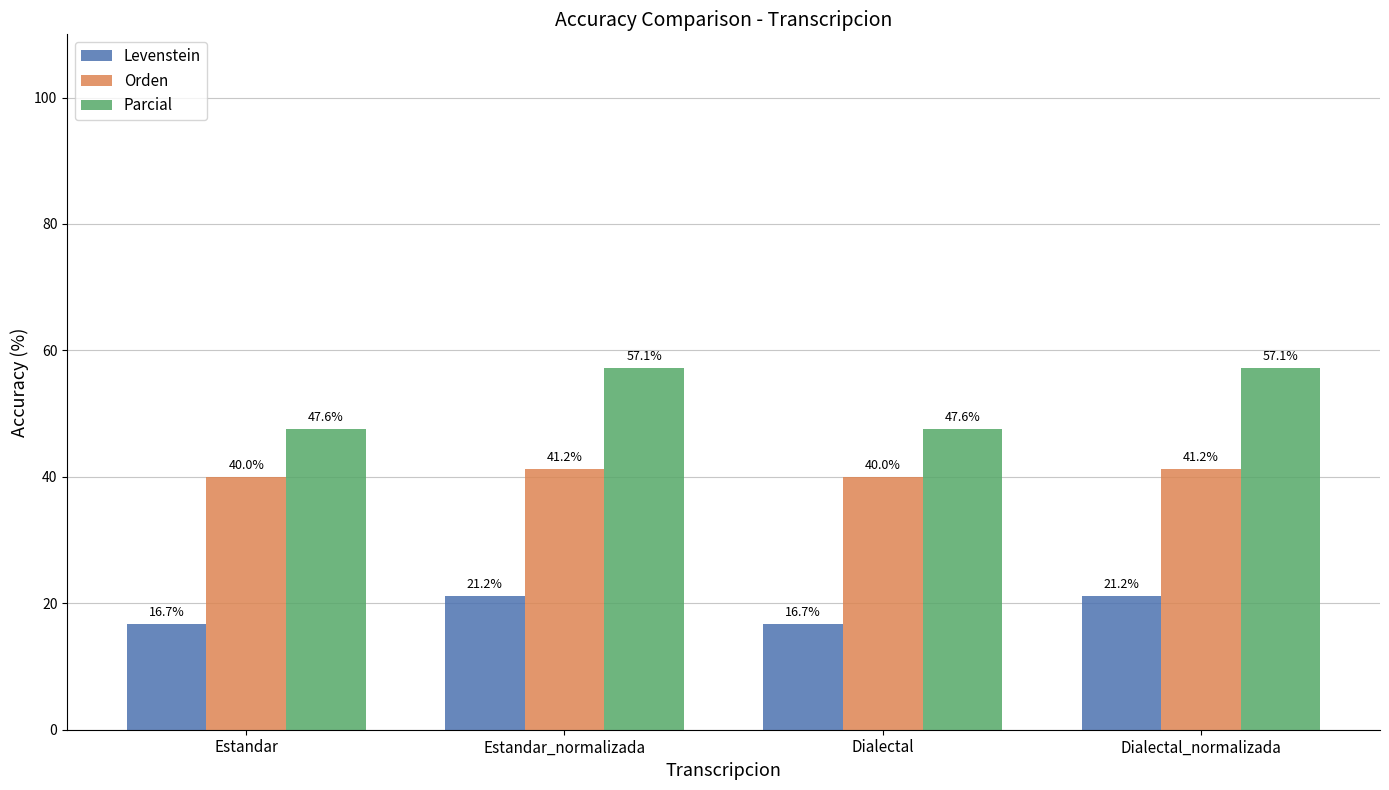

What is the label of the 1st bar from the right?

Dialectal_normalizada